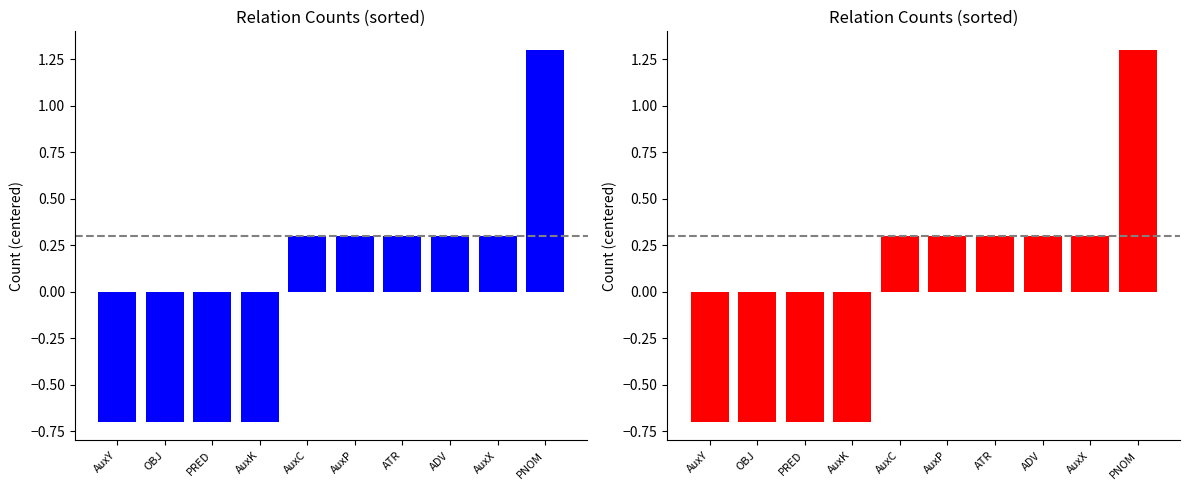

Reading left to right, transcribe all the data shown in this chart.

-0.7	-0.7	-0.7	-0.7	0.3	0.3	0.3	0.3	0.3	1.3